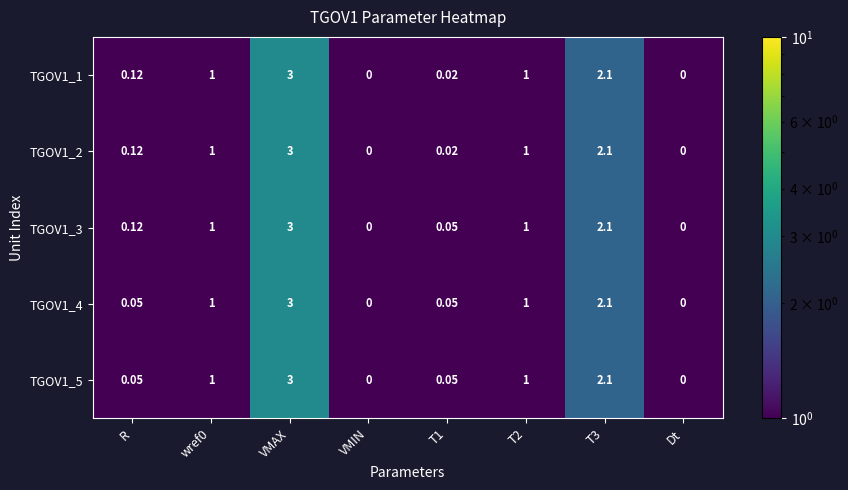

Which category has the highest value in the TGOV1_2 series?

VMAX